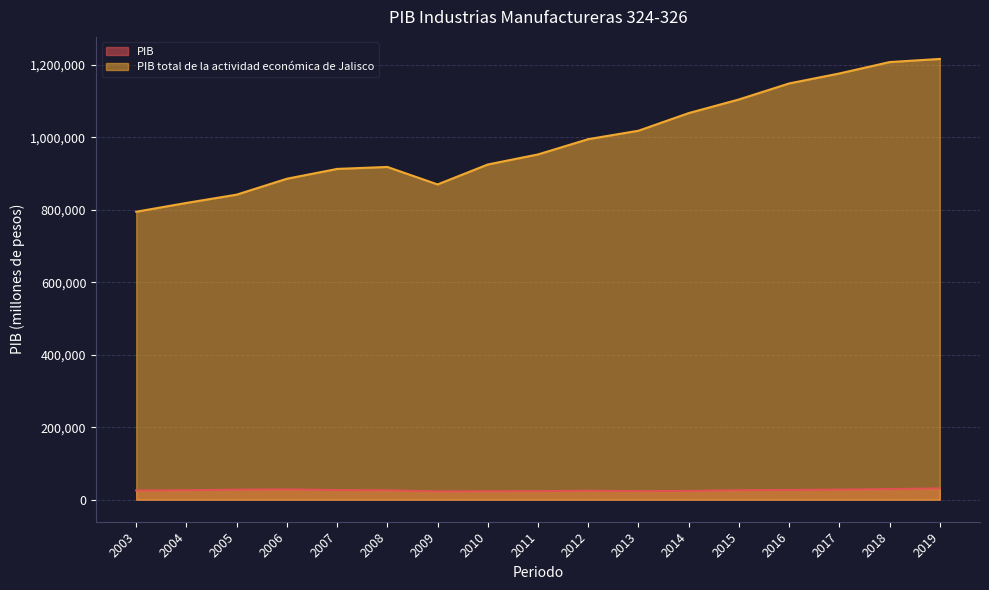

True or false: PIB total de la actividad económica de Jalisco and PIB cross at least once.

False